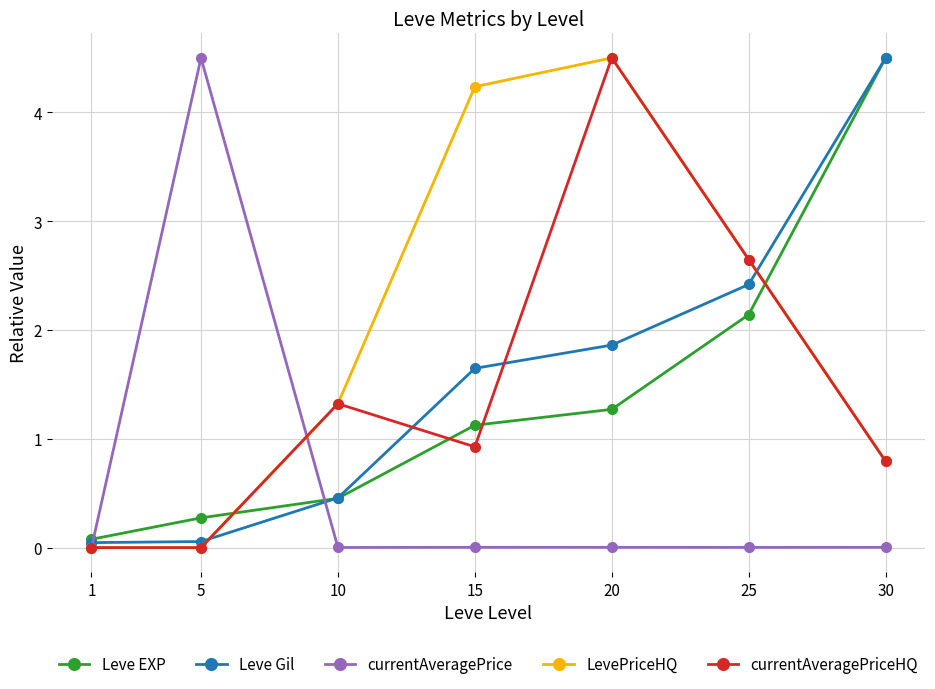

How many times do currentAveragePriceHQ and Leve Gil cross each other?

4